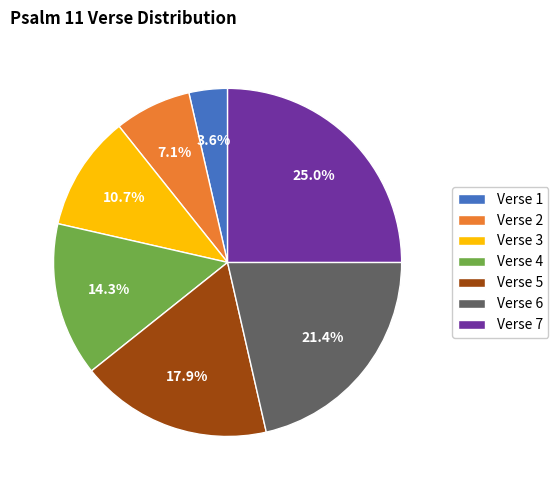

True or false: Verse 2 accounts for 22% of the total.

False